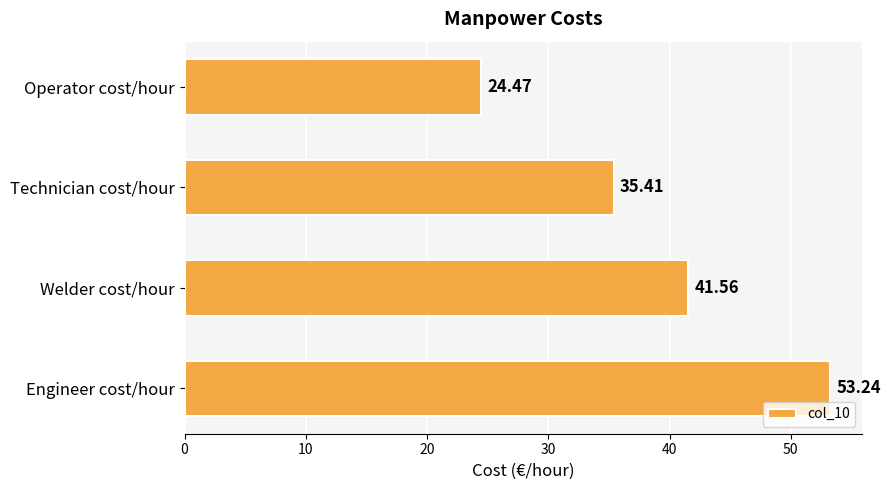

Approximately how many times larger is the value at Operator cost/hour compared to Engineer cost/hour?

0.5